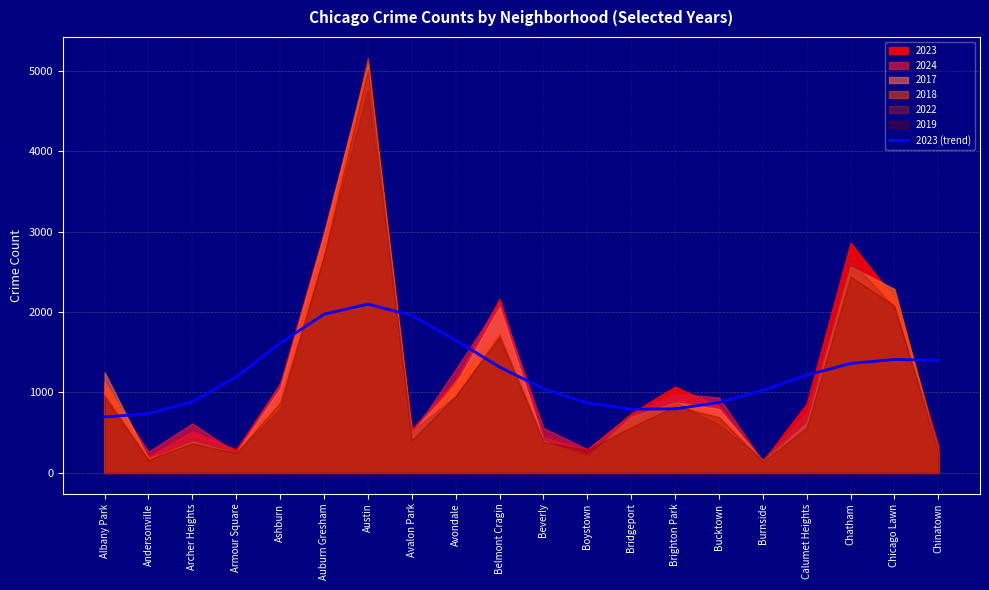

What is the label of the 3rd point from the right?

Chatham